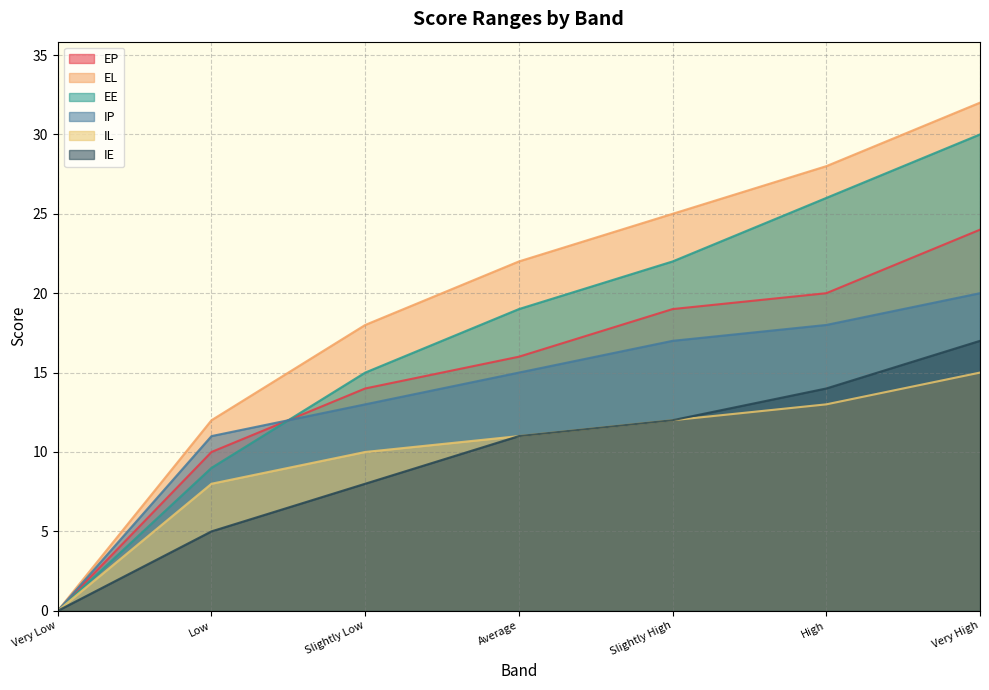

What is the total value across all series at Low?

55